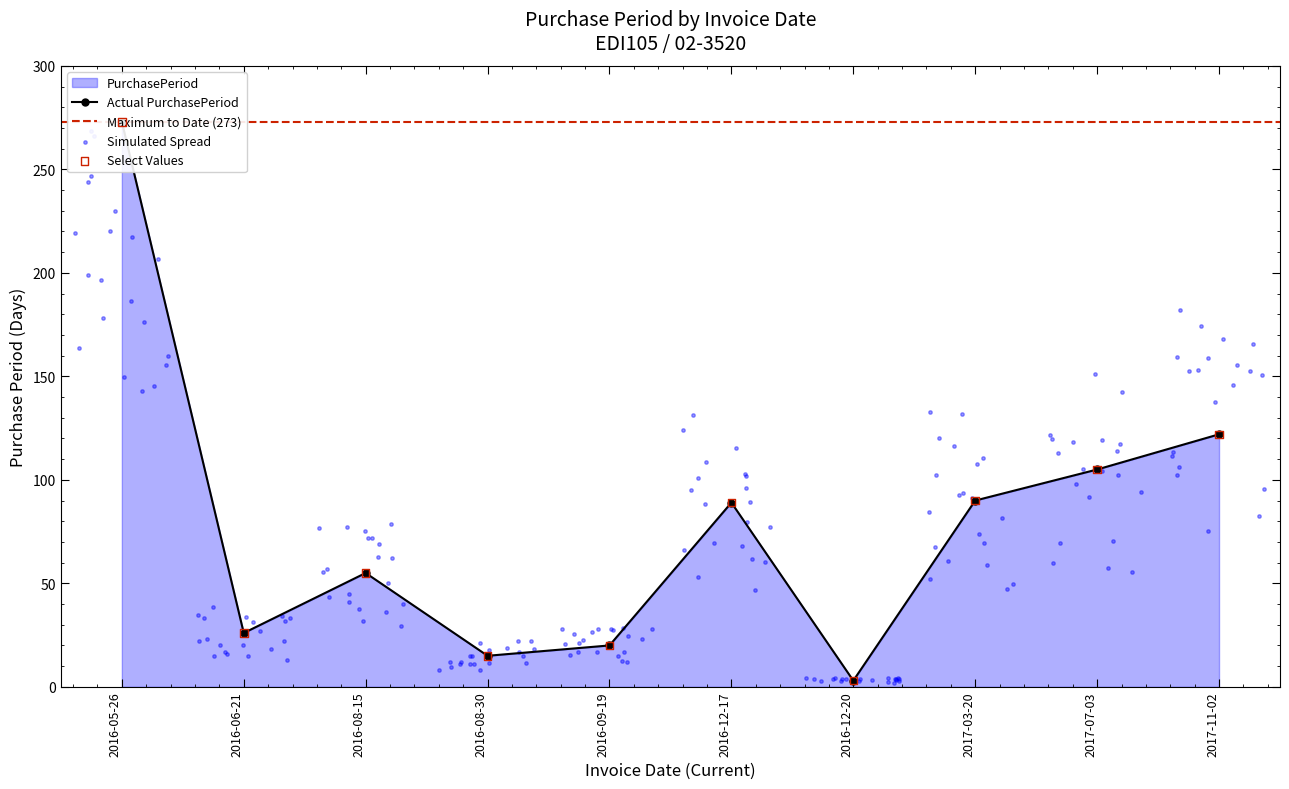

What is the change in value from 2016-08-15 to 2016-09-19?

-35